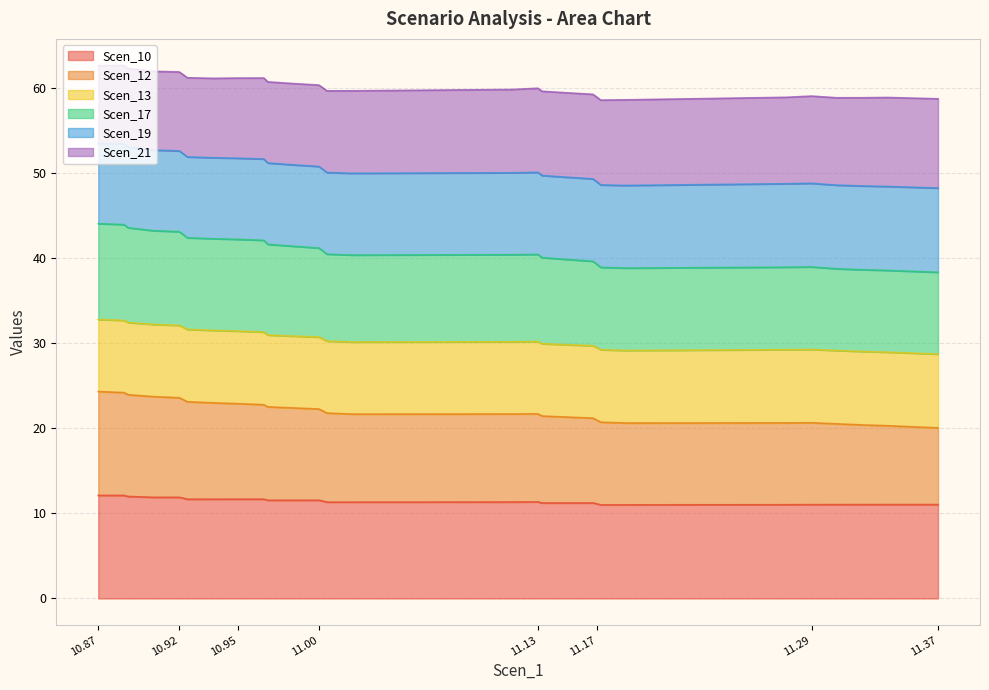

What is the sum of all Scen_10 values?

353.8